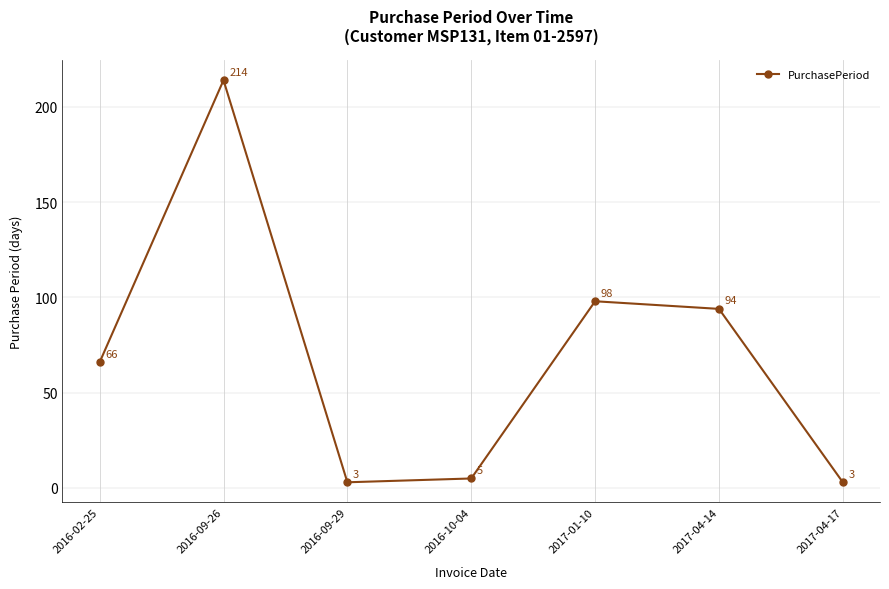

Reading left to right, what are all the values shown in this chart?

2016-02-25=66	2016-09-26=214	2016-09-29=3	2016-10-04=5	2017-01-10=98	2017-04-14=94	2017-04-17=3